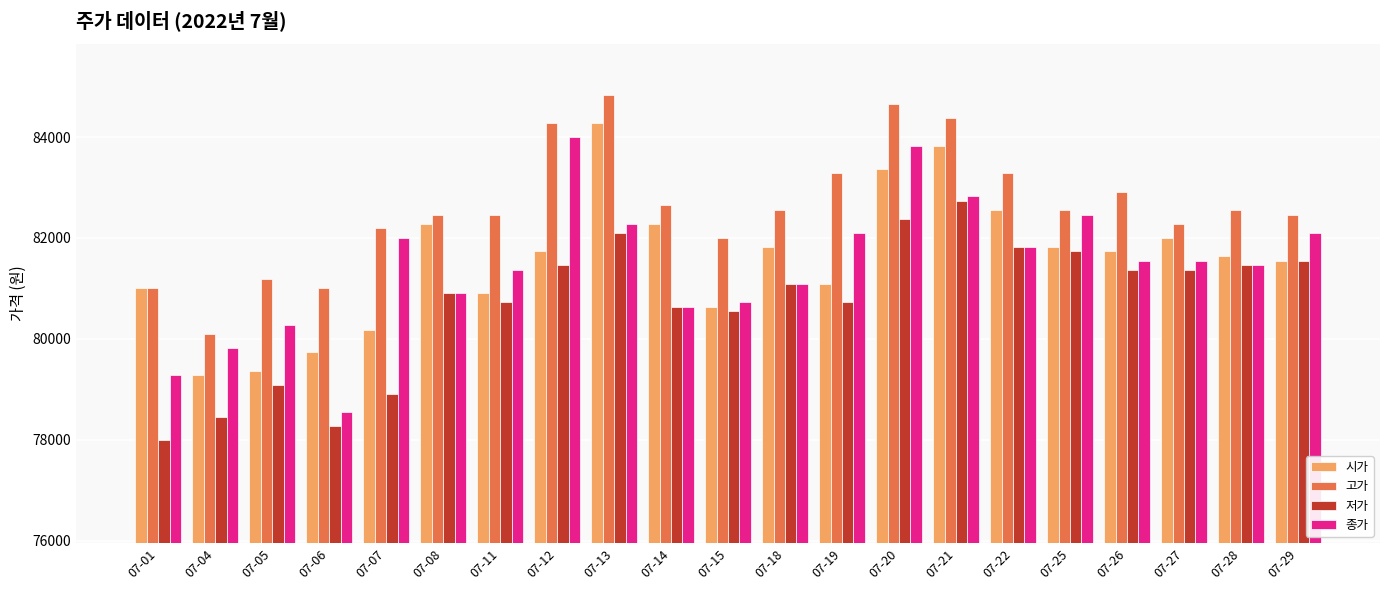

What is the difference between the 저가 values at 07-25 and 07-08?

821